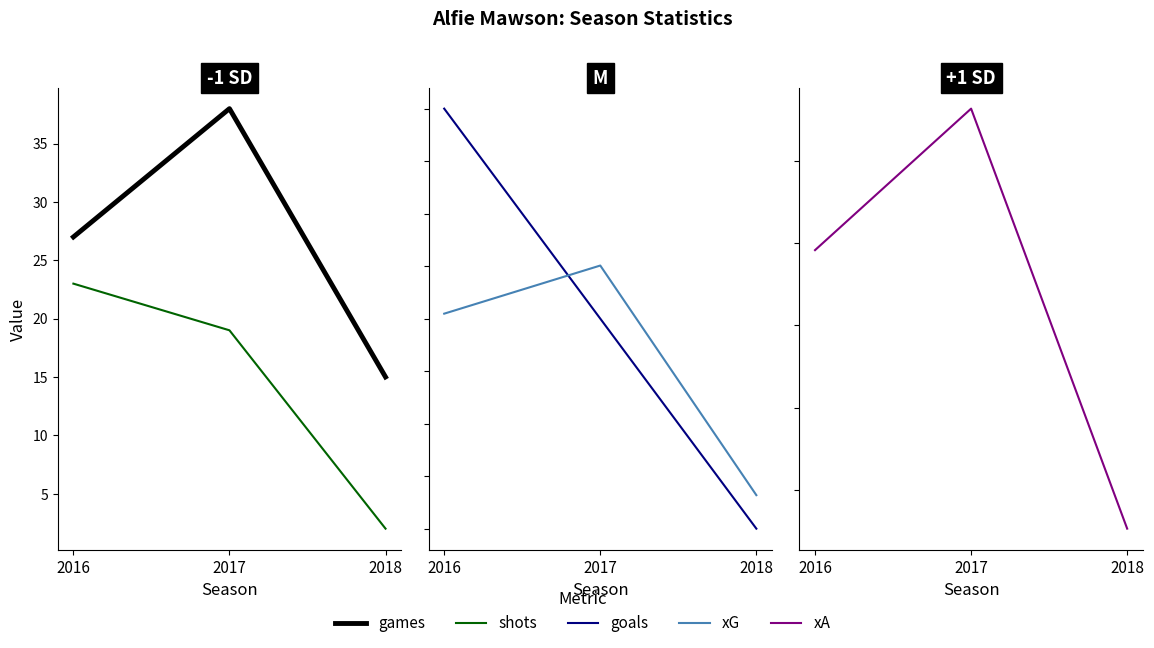

How many lines are shown in the chart?

5